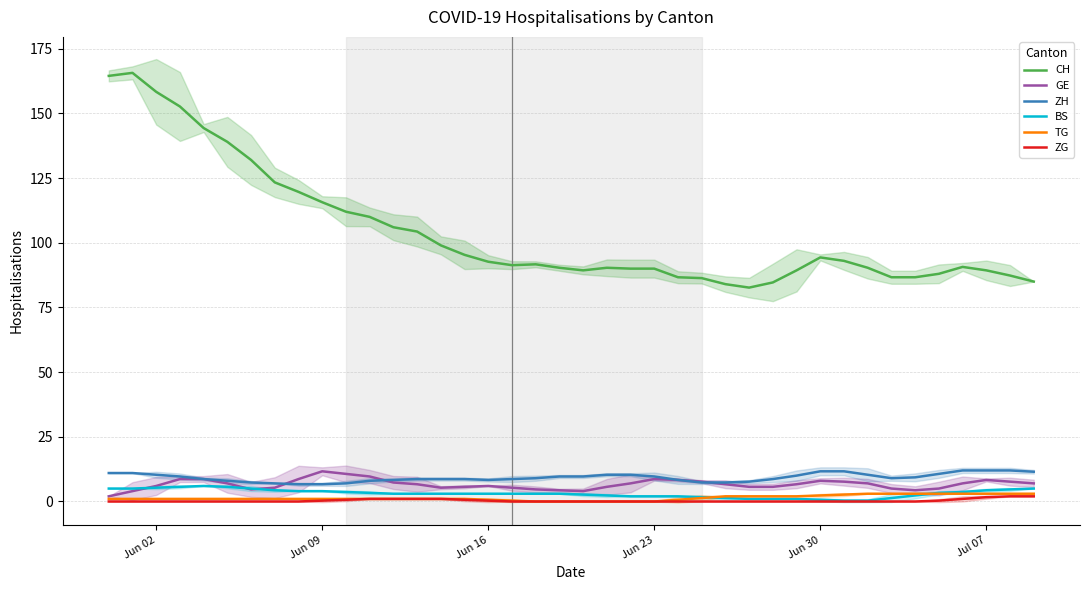

How many times do TG and BS cross each other?

2